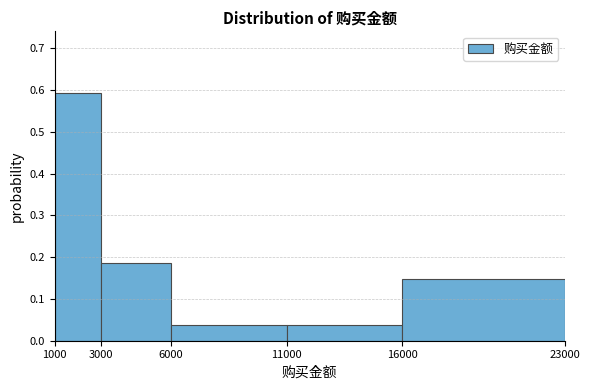

What is the height of the bar covering 1000 to 3000 on the x-axis? The values are not printed on the chart, so give them approximately, as read against the axis.

0.59